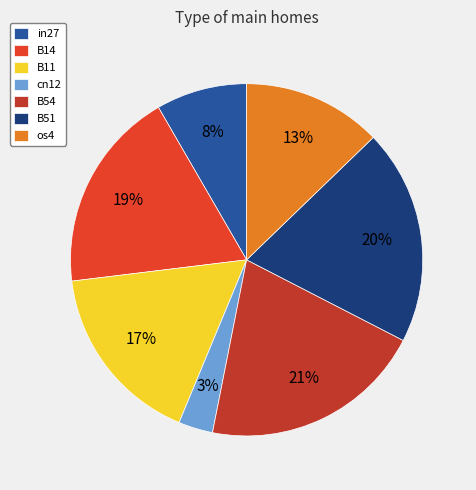

Do B54 and B14 together represent more than half of the pie?

No